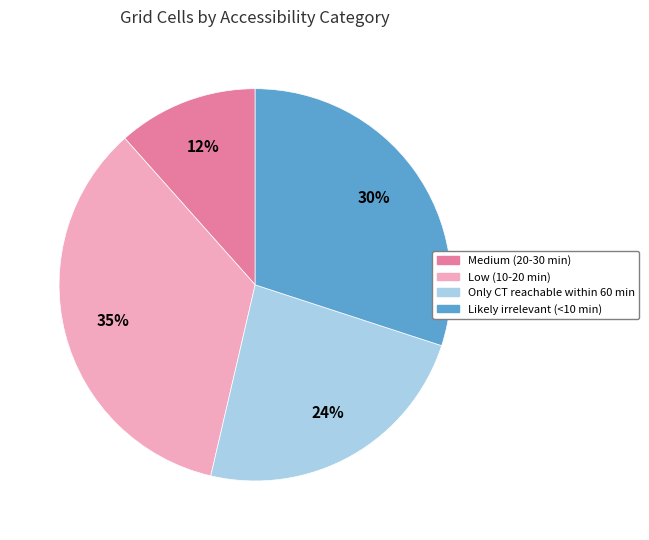

True or false: Low (10-20 min) accounts for 35% of the total.

True